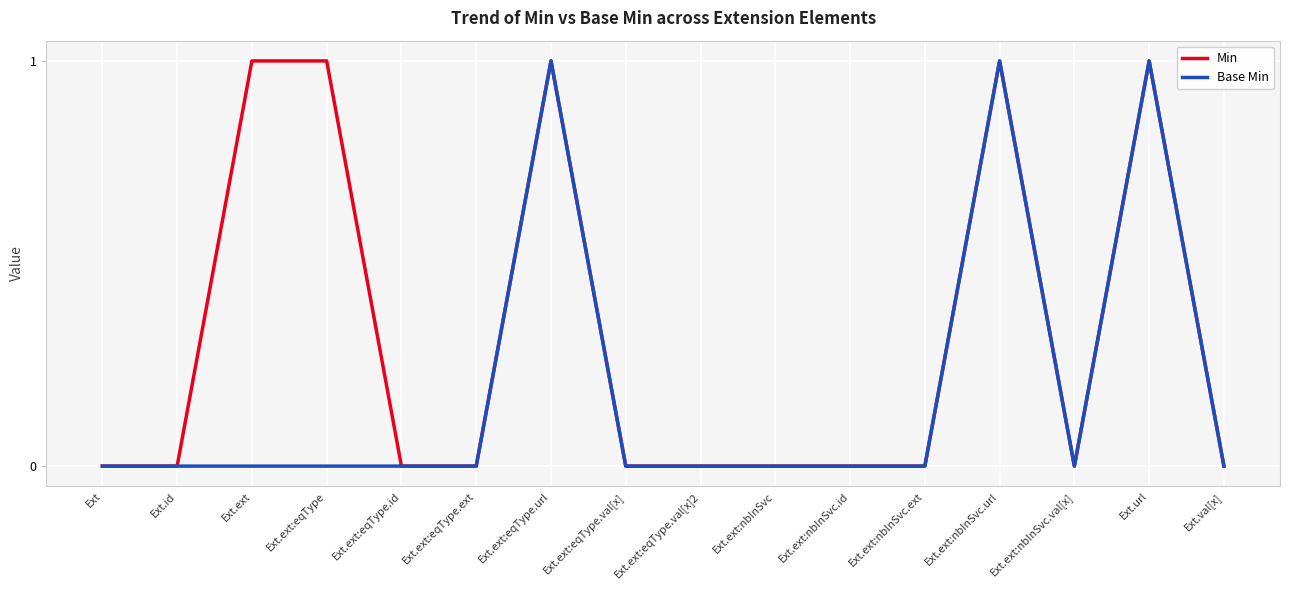

What position from the left is Ext.ext:eqType.url?

7